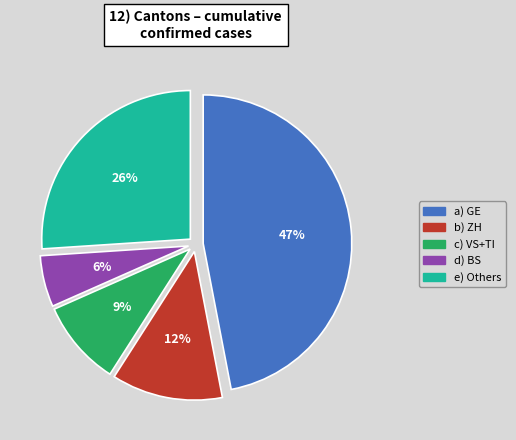

To the nearest percent, what is the average slice percentage?

20%